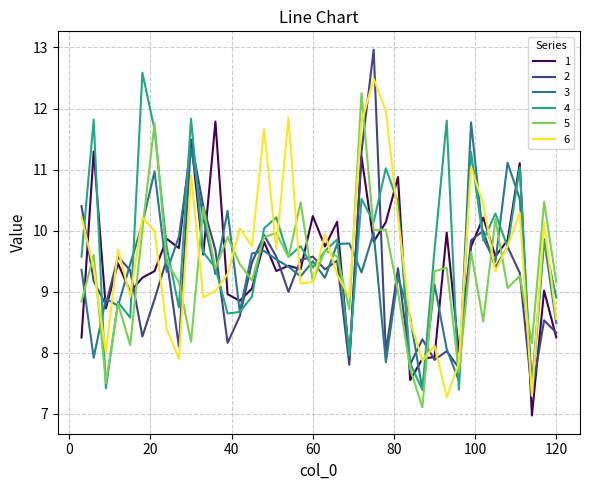

What is the maximum value shown in the chart?

13.0